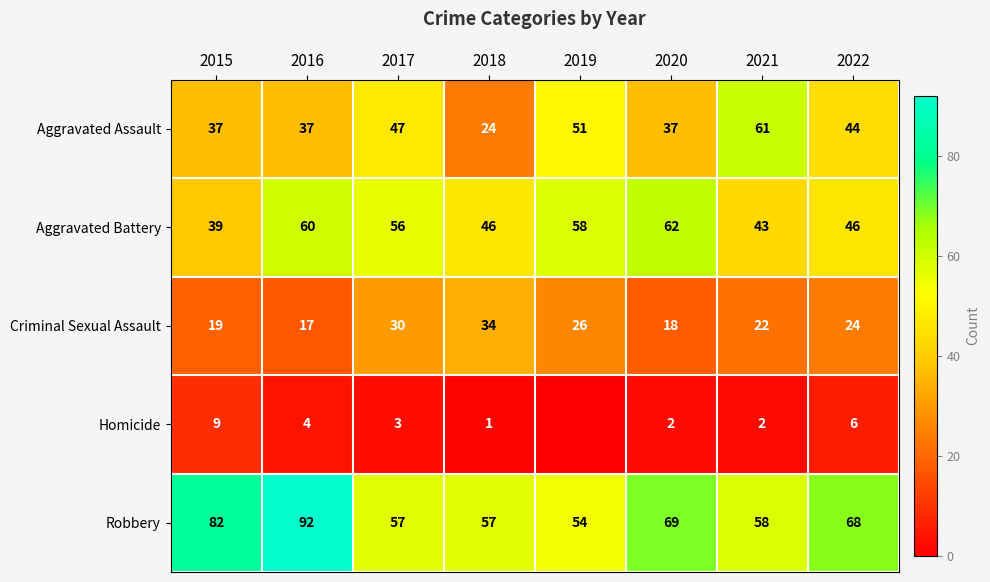

Which series changed the most between 2016 and 2022?

Robbery